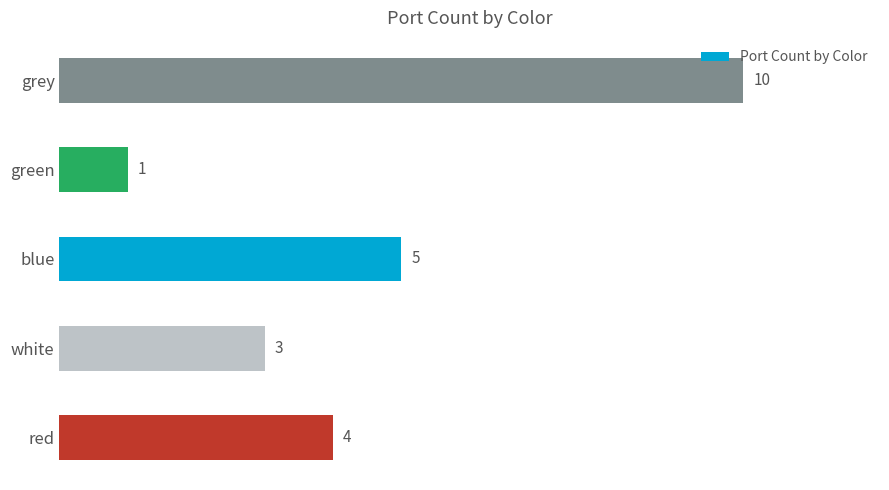

The value at grey is 10. True or false?

True